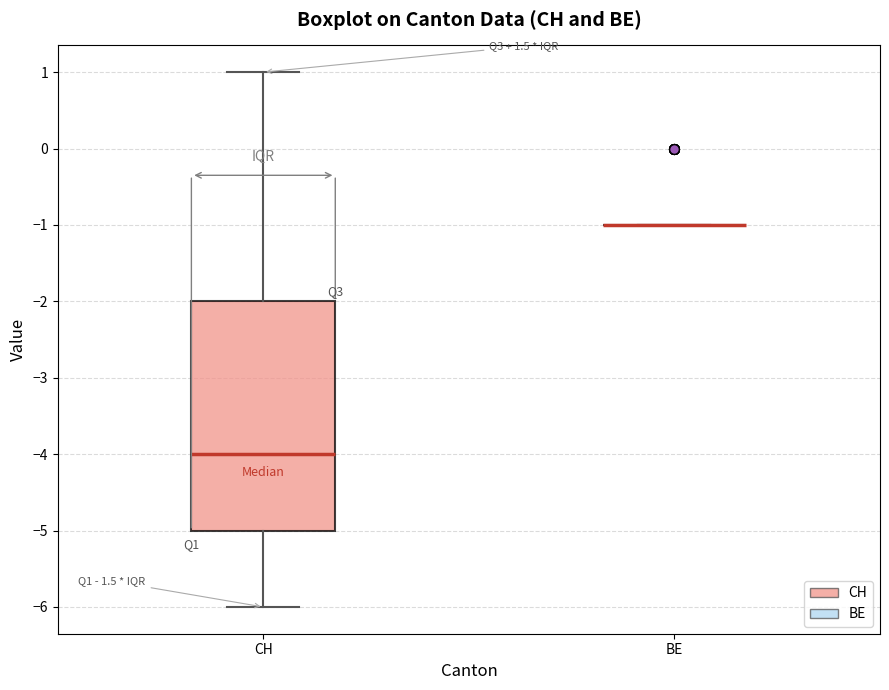

Reading left to right, transcribe this box plot: for each box, give where its median line is, the range the box spans, and where its two whiskers end, as read against the y-axis. The values are not printed on the chart, so give them approximately, as read against the axis.

CH: median -4, box -5 to -2, whiskers -6 to 1
BE: box collapsed to a line at -1, whiskers -1 to -1